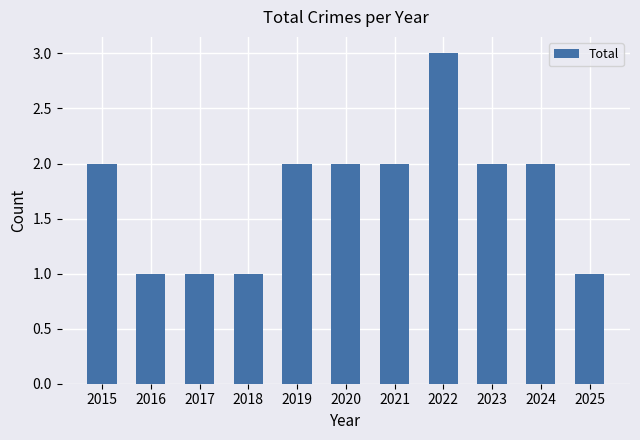

What is the minimum value shown in the chart?

1